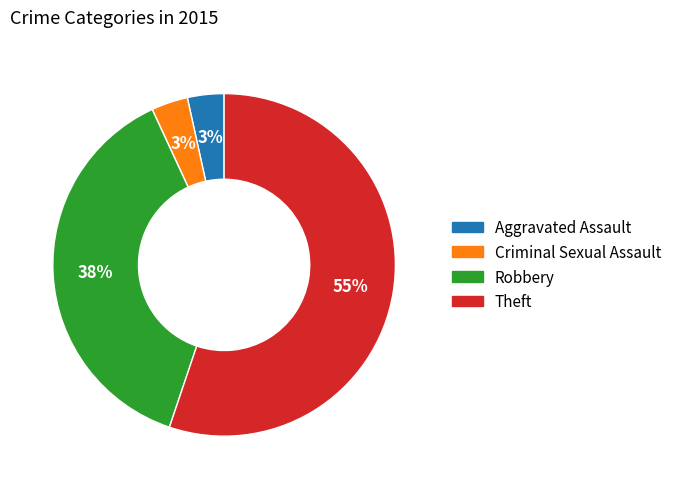

How many slices are in this pie chart?

4